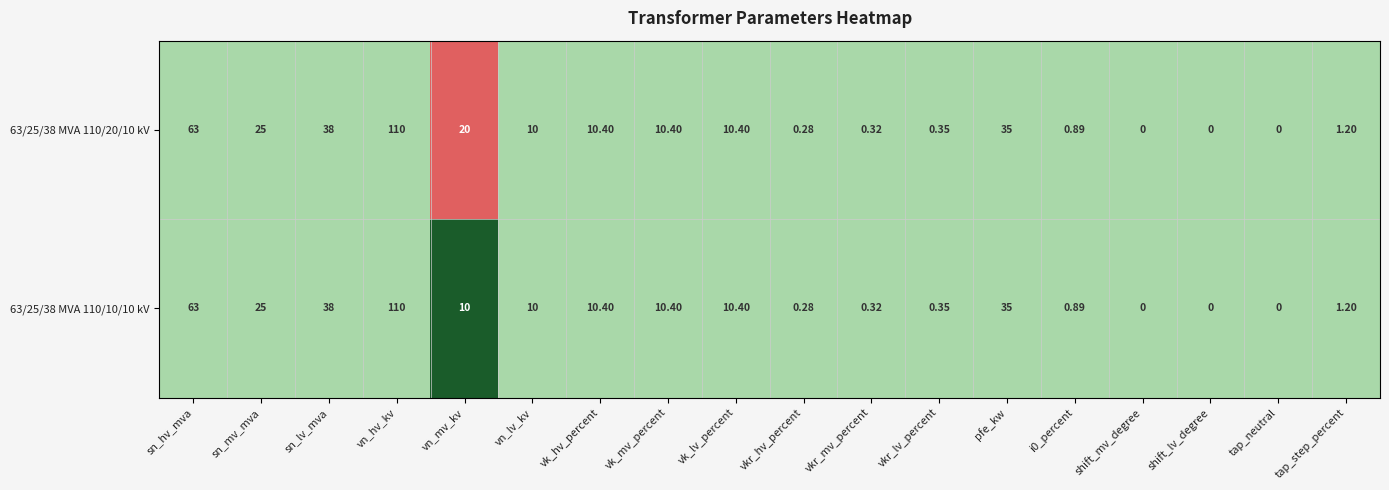

Where is 63/25/38 MVA 110/20/10 kV nearest to the value 55?

sn_hv_mva